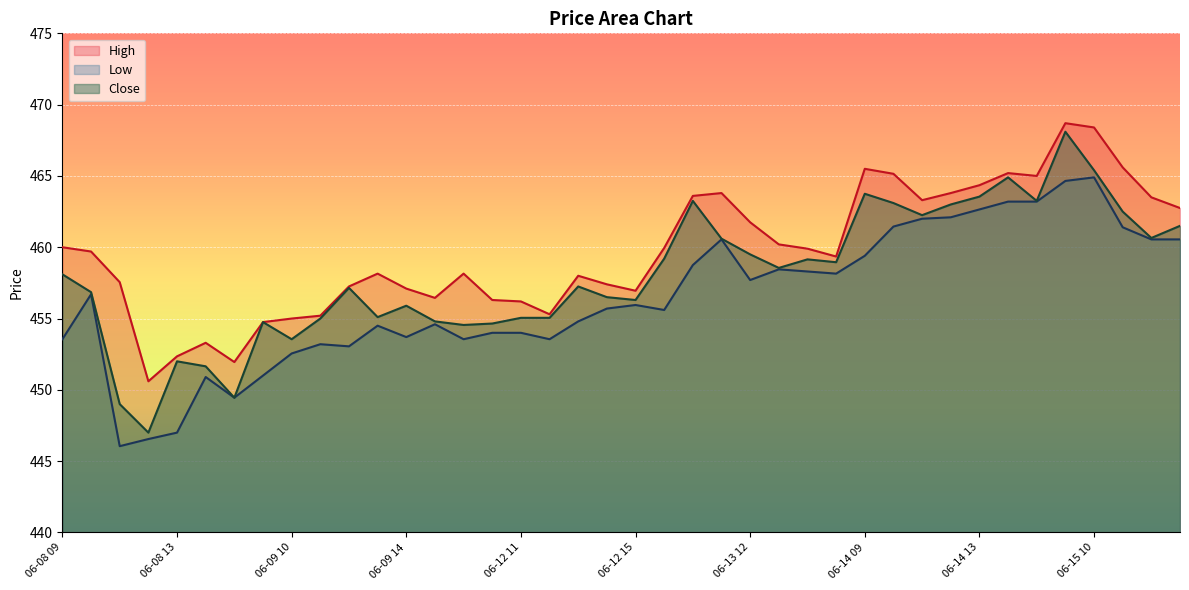

What is the label of the 2nd point from the left?

06-08 10